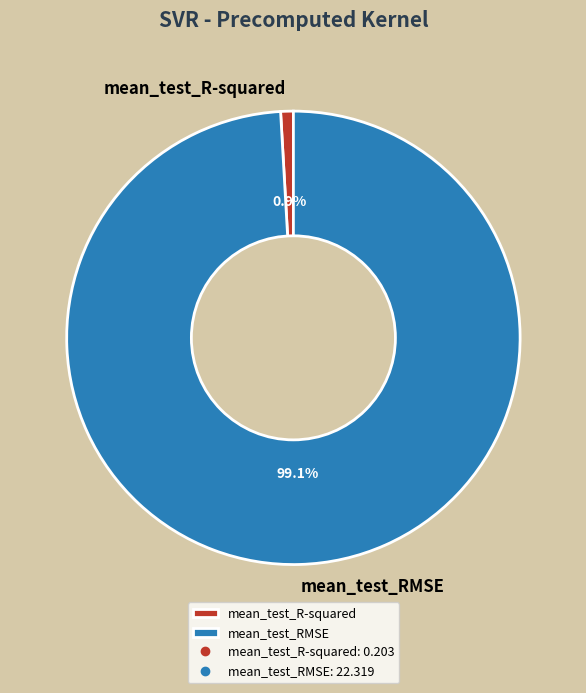

How many segments does this pie chart have?

2